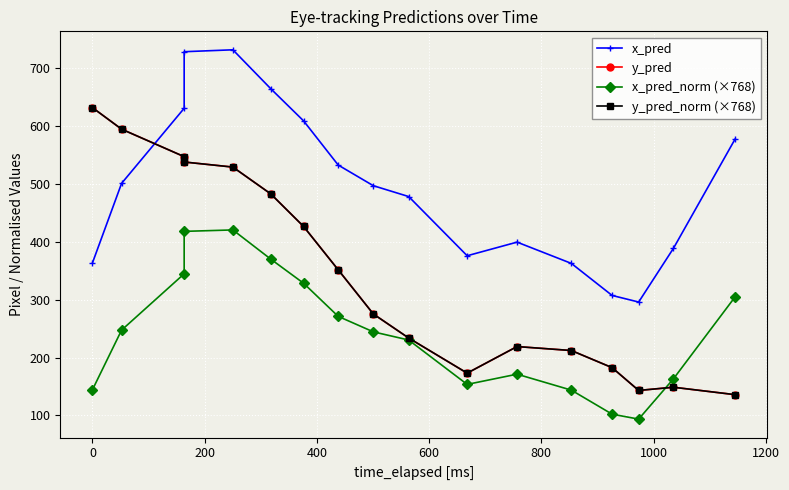

Which series has the largest total across all categories?

x_pred